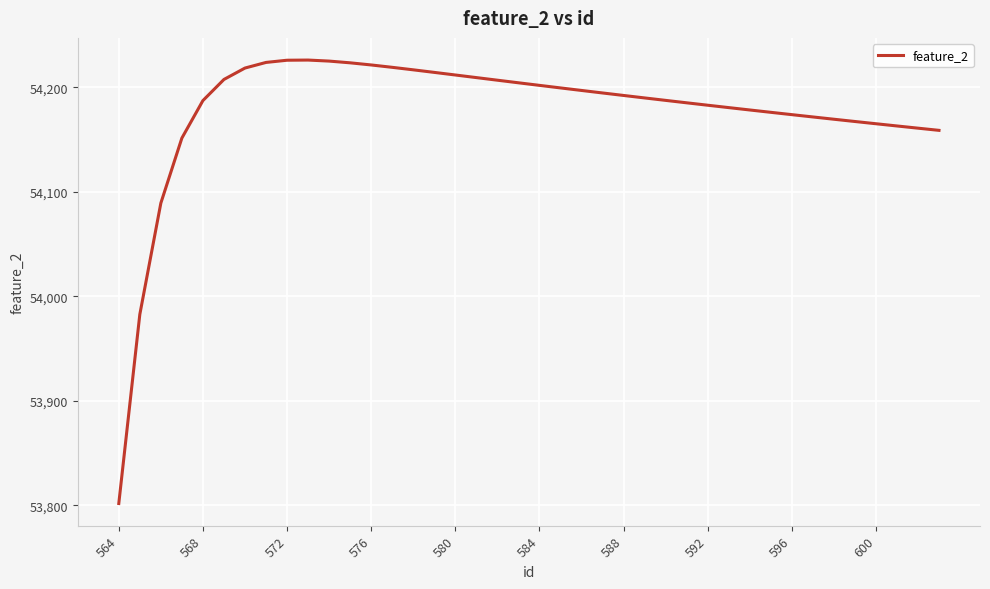

What is the maximum value shown in the chart?

54225.9